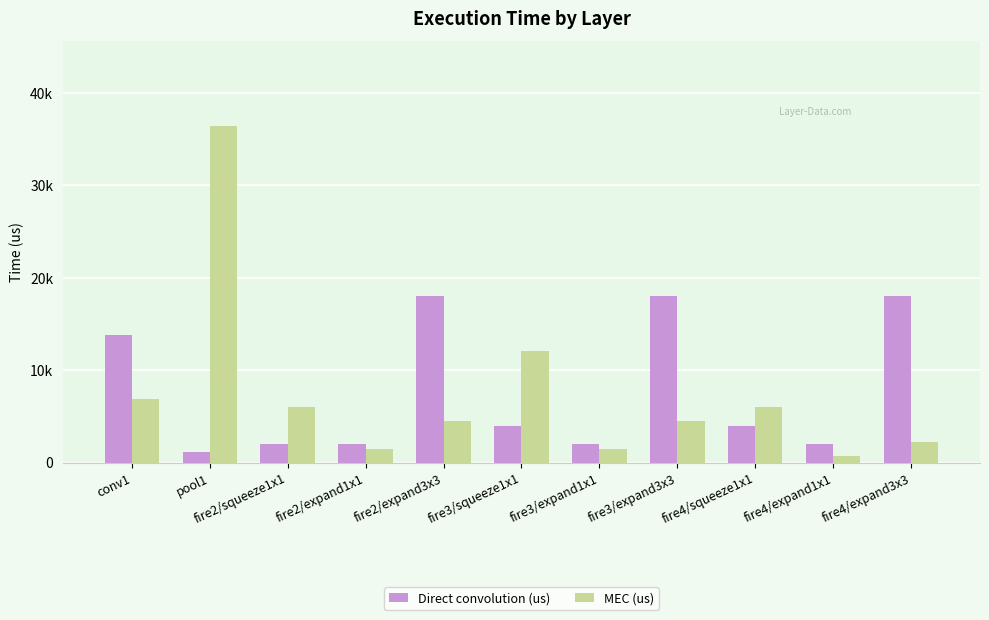

Does the chart contain any negative values?

No